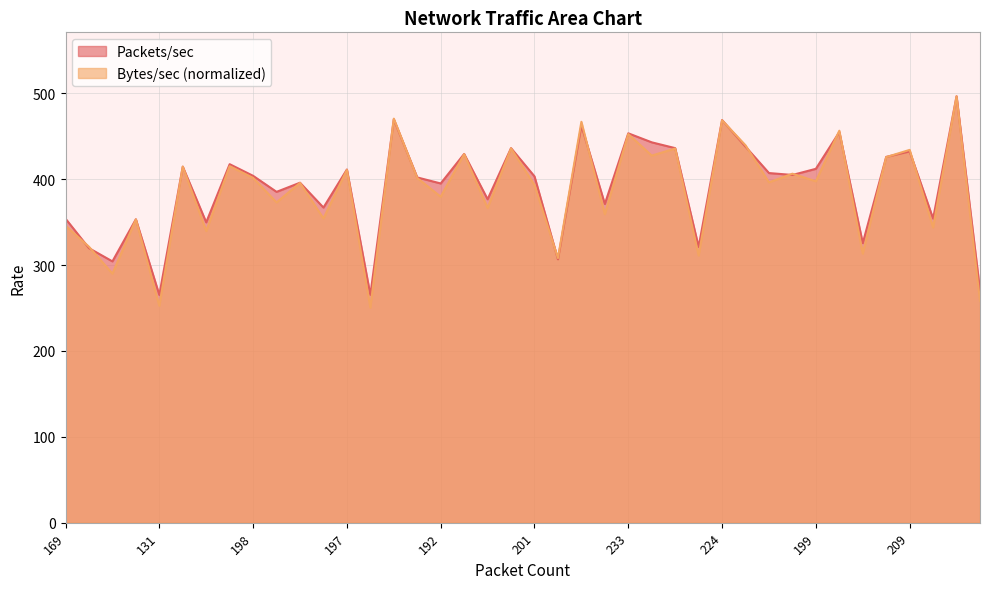

Is it true that Packets/sec equals 153.6 at 195?

False